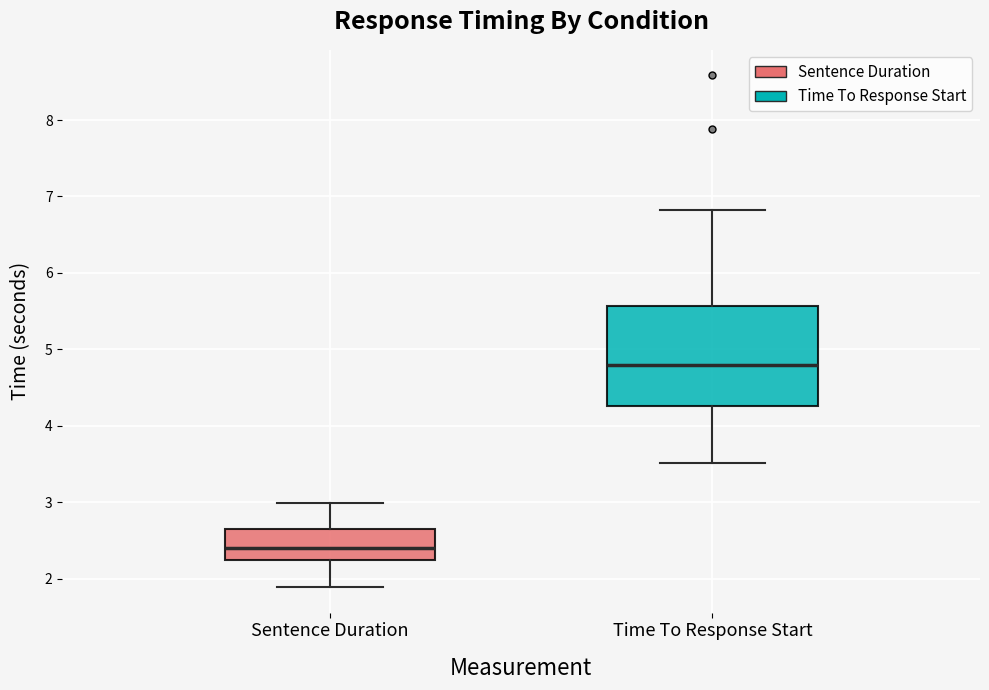

Reading left to right, read every box against the y-axis: the position of its median line, the range the box covers, and the ends of its whiskers. The values are not printed on the chart, so give them approximately, as read against the axis.

Sentence Duration: median 2.4, box 2.2 to 2.6, whiskers 1.9 to 3.0
Time To Response Start: median 4.8, box 4.3 to 5.6, whiskers 3.5 to 6.8